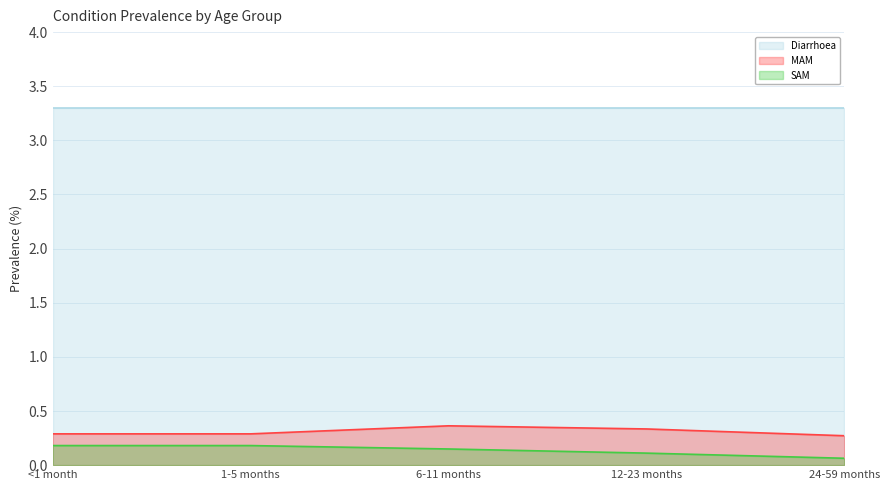

Read the MAM value at <1 month.

0.3